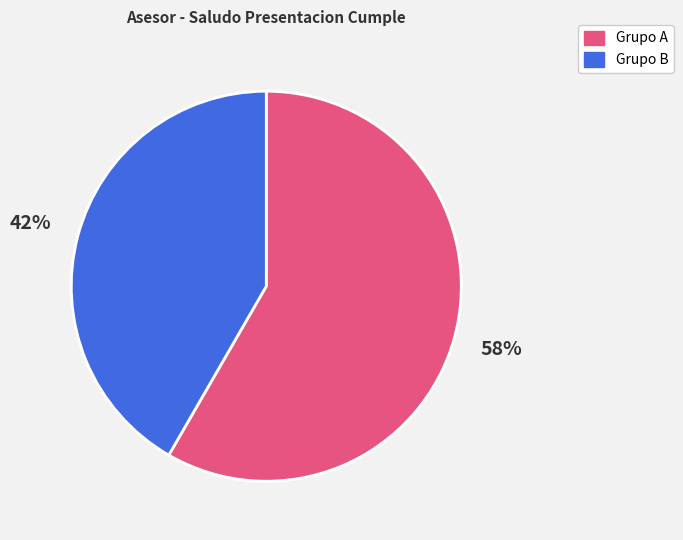

Does any single category account for the majority?

Yes